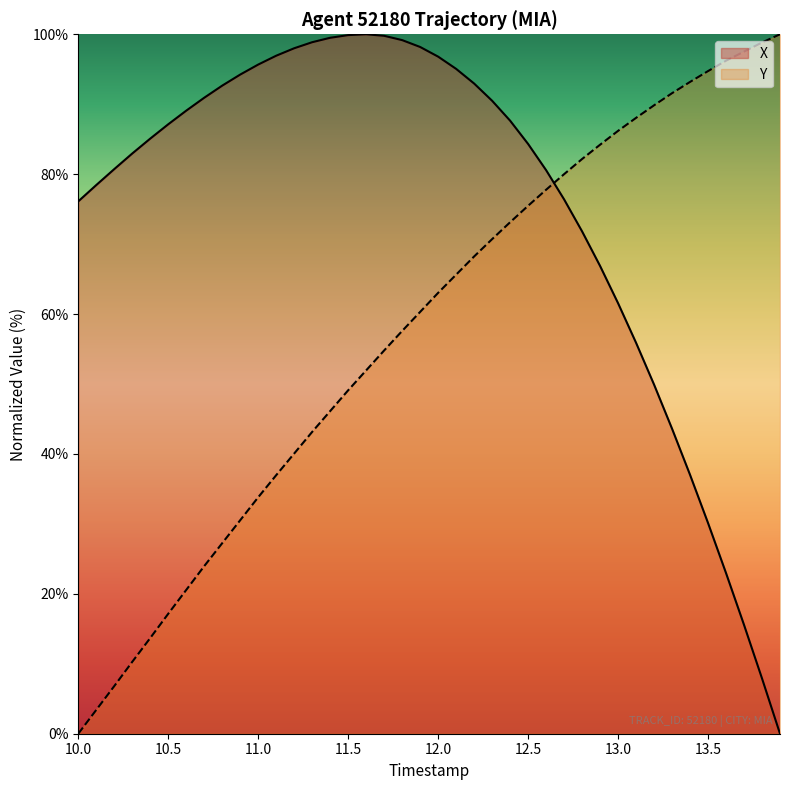

Is it true that Y equals 94.7 at 13.5?

True